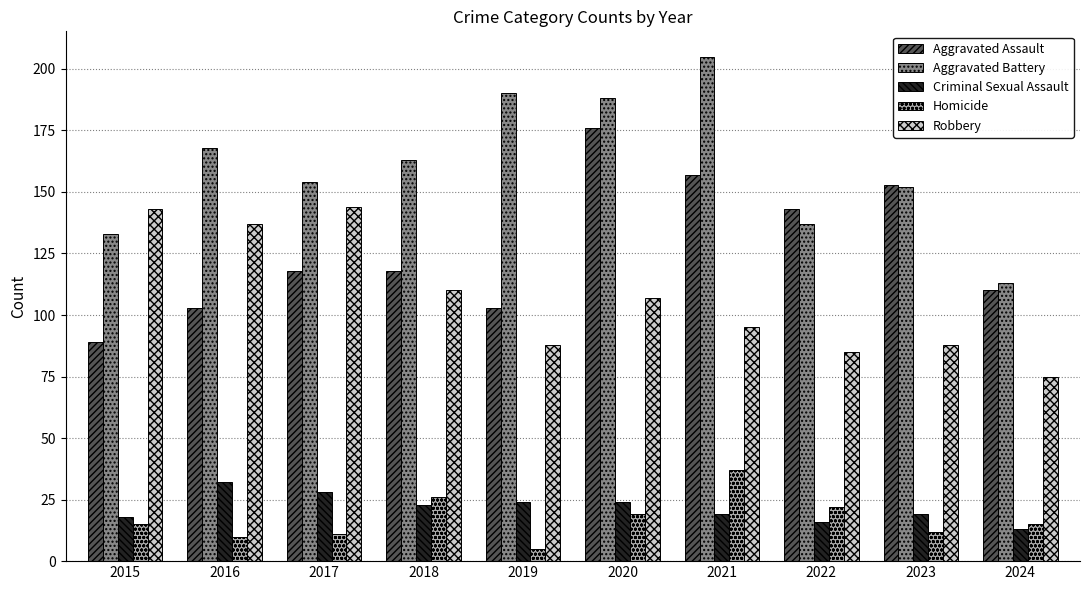

The value of Homicide at 2022 is 39. True or false?

False